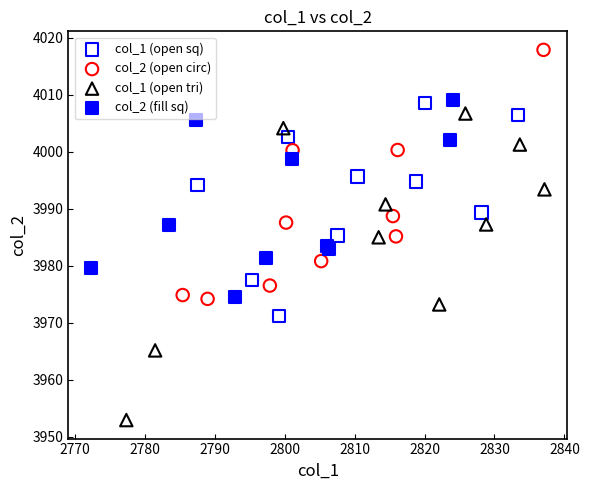

What are all the series names shown in the legend?

col_1 (open sq), col_2 (open circ), col_1 (open tri), col_2 (fill sq)